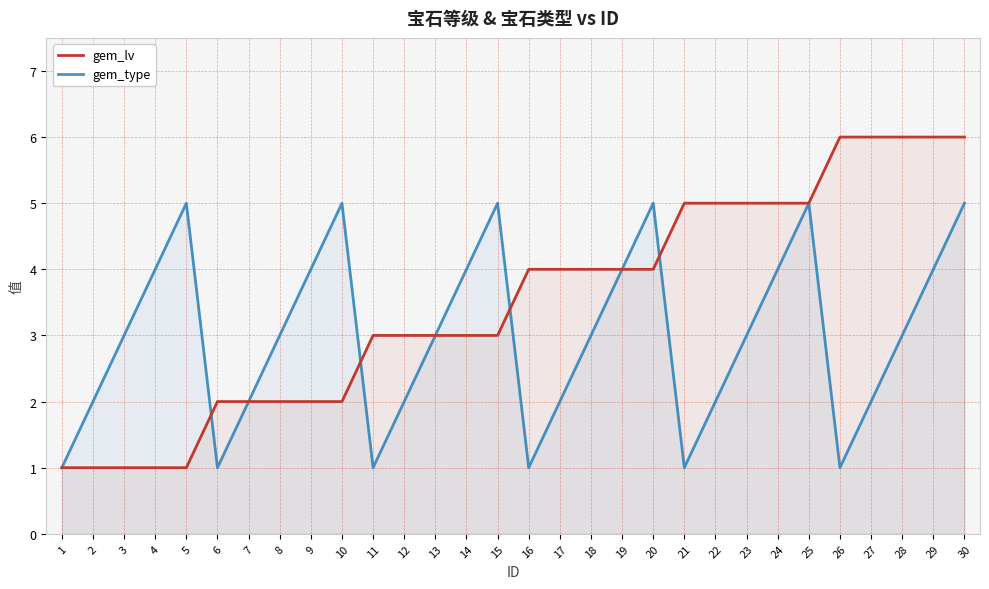

List the series in order of their peak value, lowest first.

gem_type, gem_lv